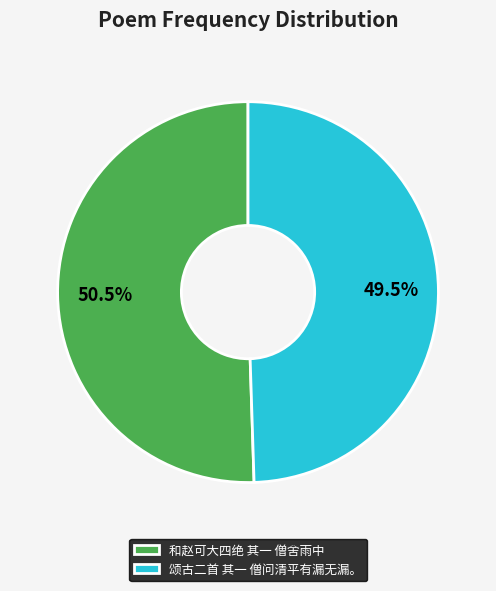

What is the largest slice in the pie chart?

和赵可大四绝 其一 僧舍雨中